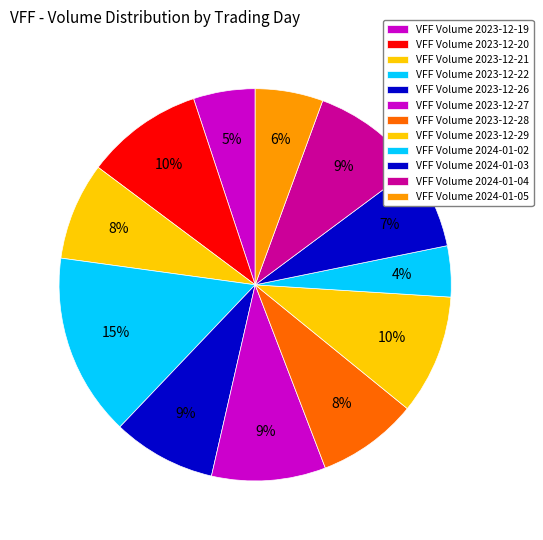

Which slice is the smallest?

2024-01-02